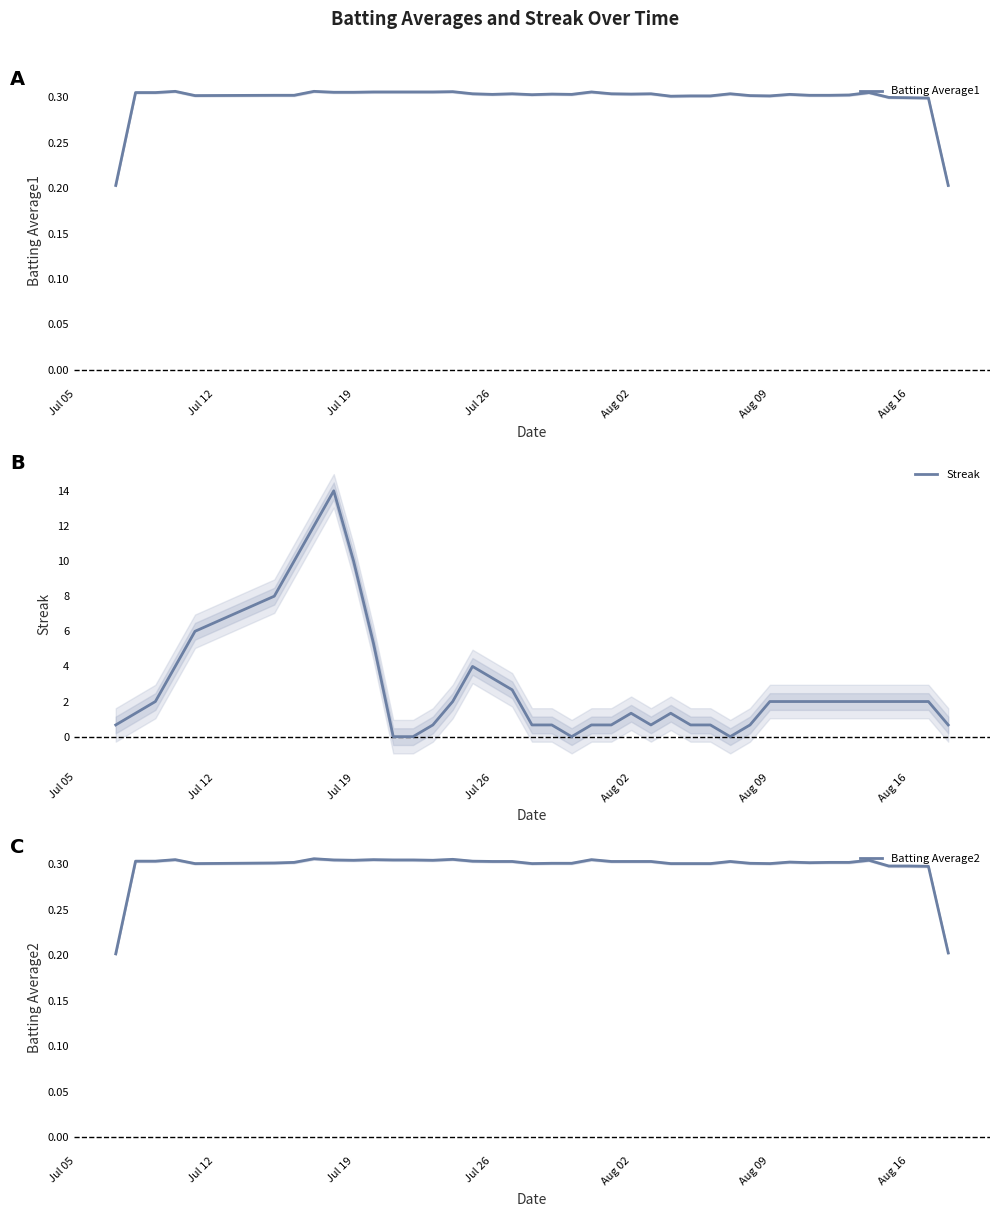

In Streak, how many points are higher than both neighbors (excluding endpoints)?

4